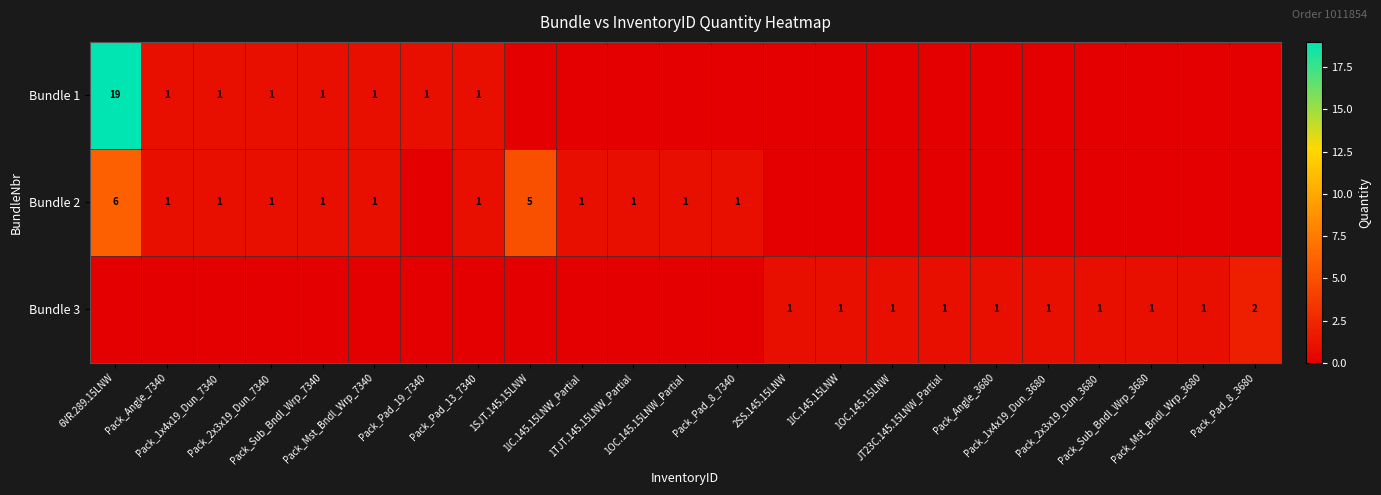

What is the difference between the maximum and minimum values in the Bundle 1 series?

19